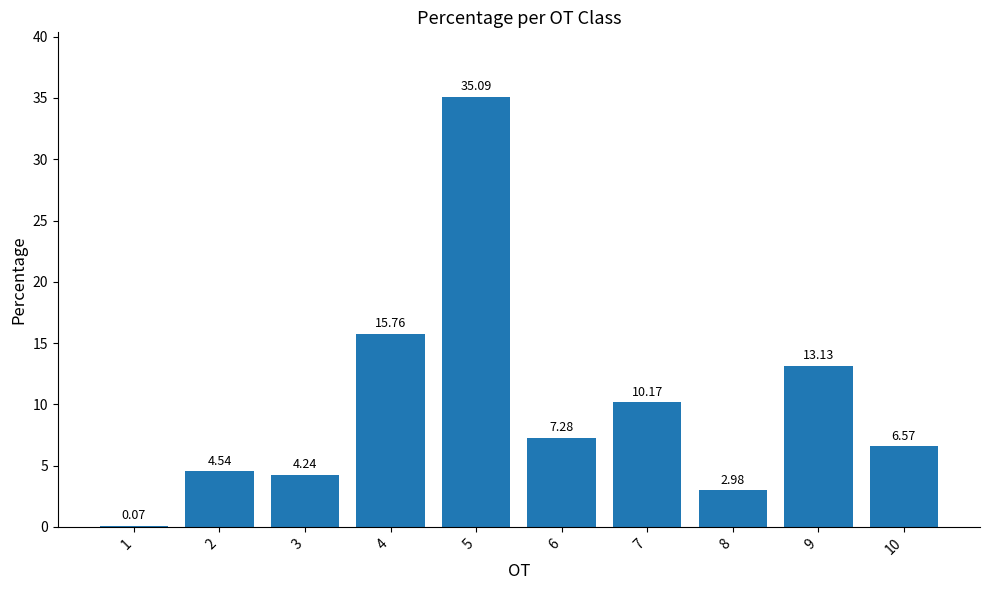

Between 6 and 5, which is larger?

5